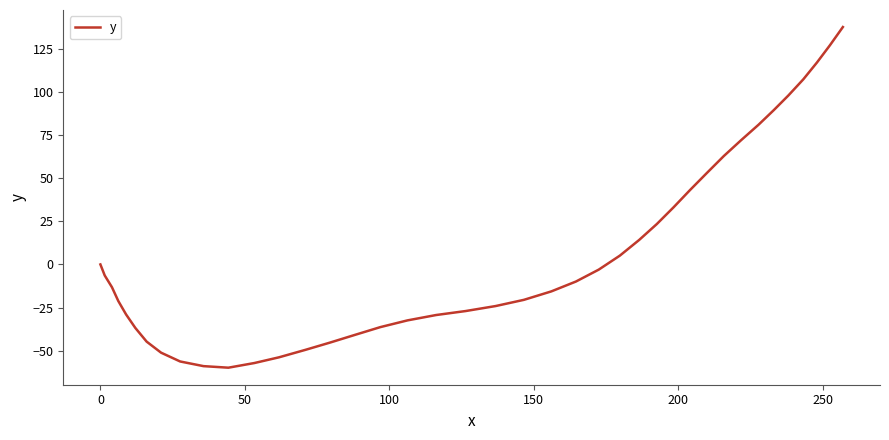

What is the maximum value shown in the chart?

137.5